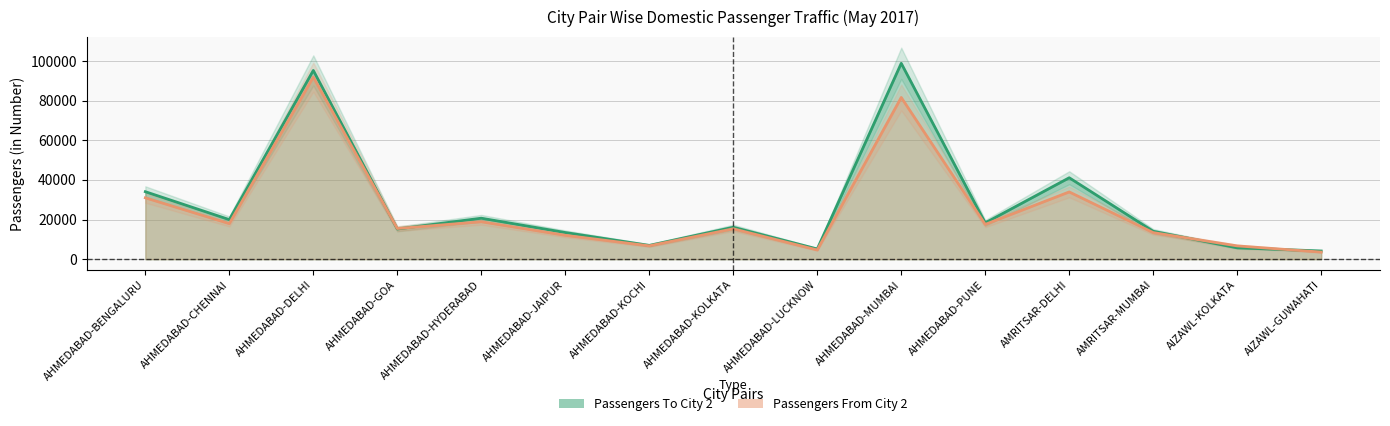

Where is Passengers From City 2 nearest to the value 47742?

AMRITSAR-DELHI